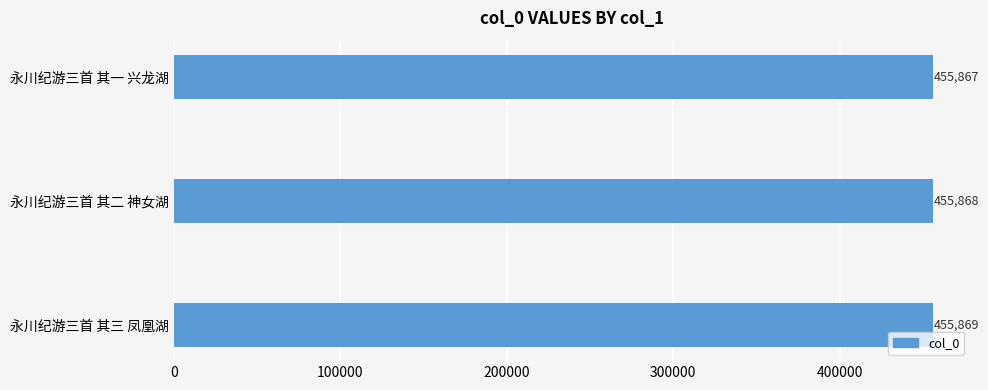

What value does the data have at 永川纪游三首 其三 凤凰湖?

455869